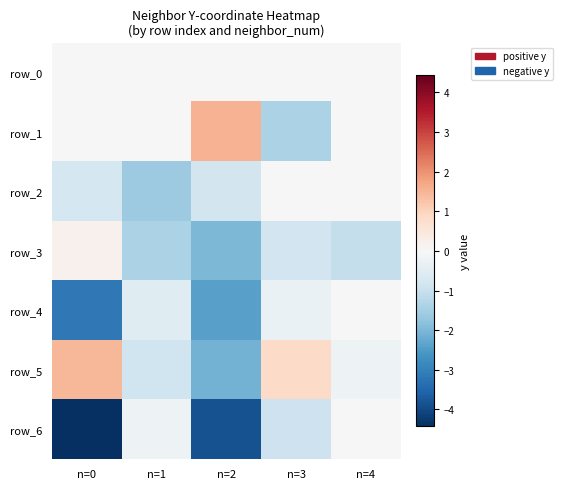

At how many categories does at least one series exceed -2?

5